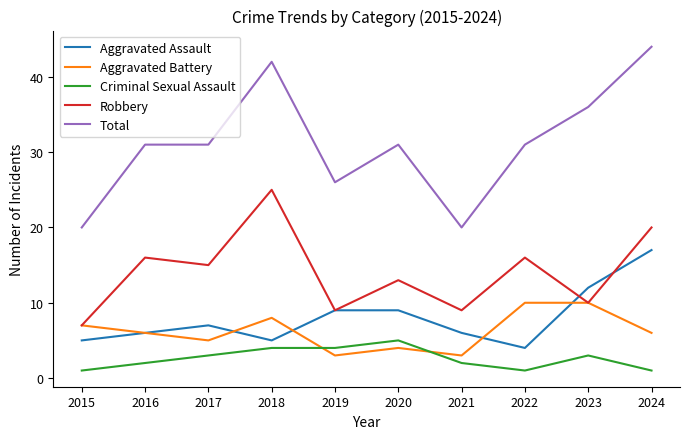

List the series in order of their peak value, lowest first.

Criminal Sexual Assault, Aggravated Battery, Aggravated Assault, Robbery, Total